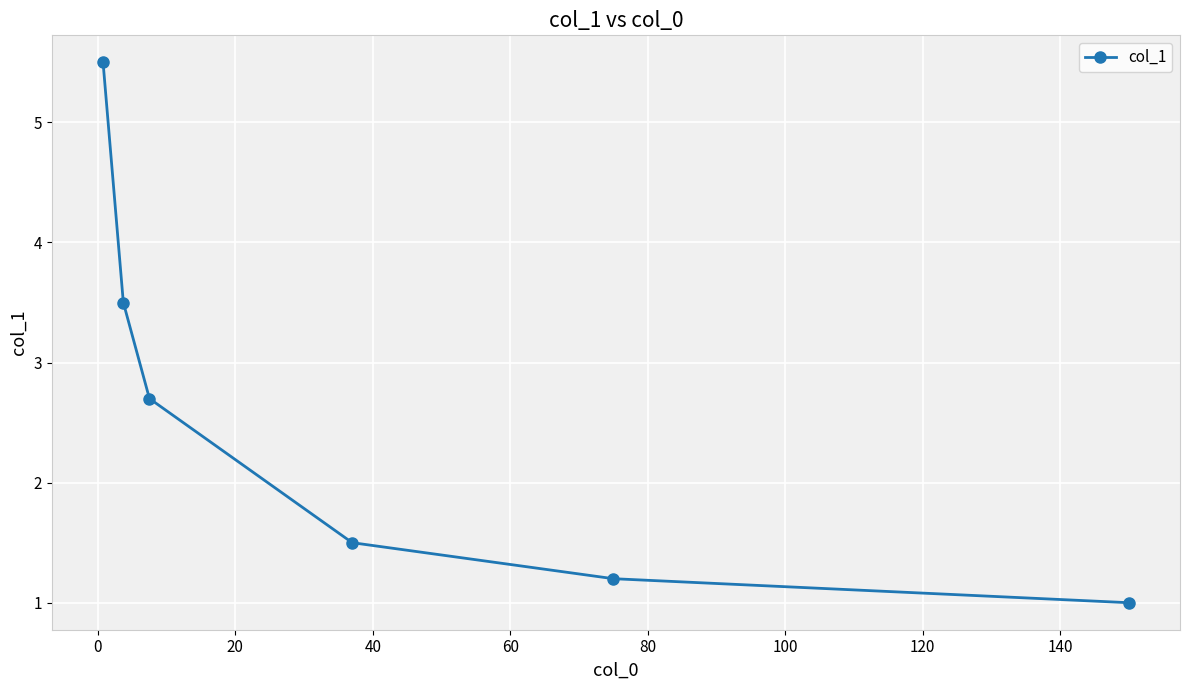

What is the minimum value shown in the chart?

1.0